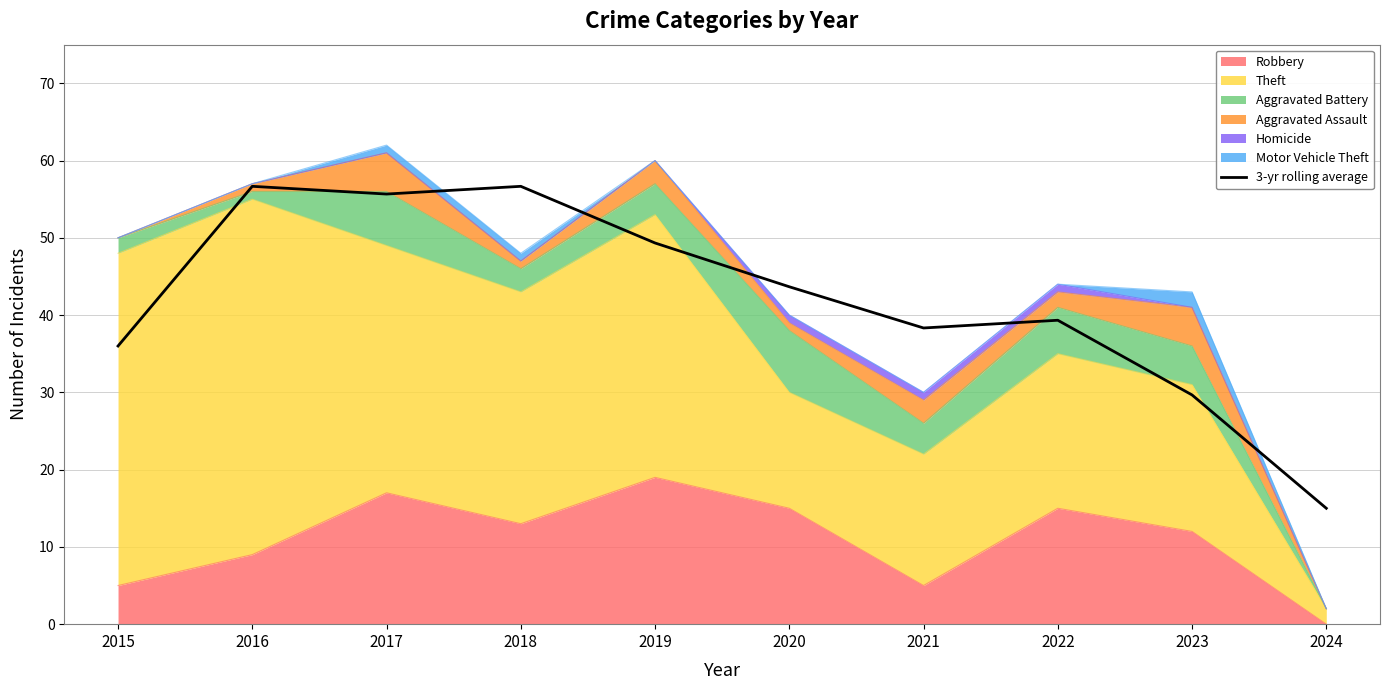

What is the difference between the second highest and second lowest values?

27.0